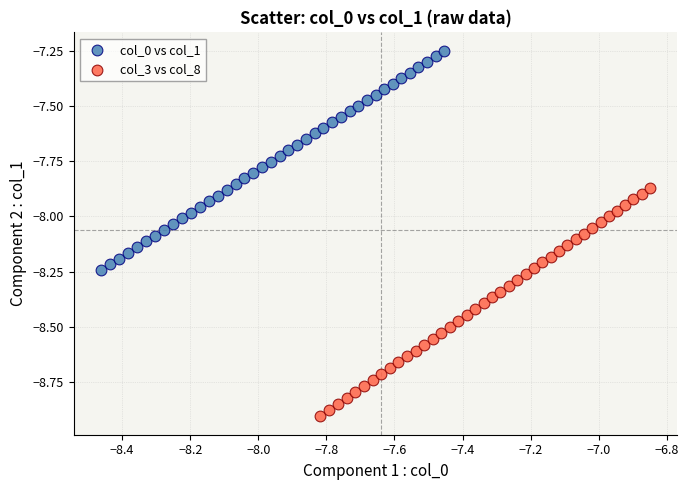

Which series reaches the maximum Y coordinate?

col_0 vs col_1